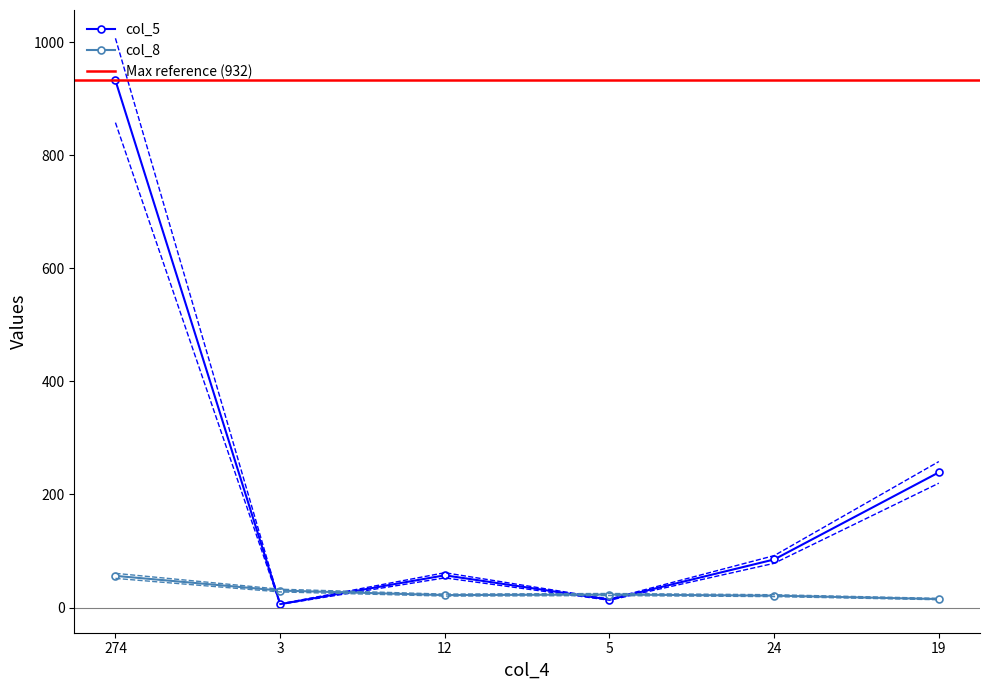

The value of col_8 at 5 is 23. True or false?

True